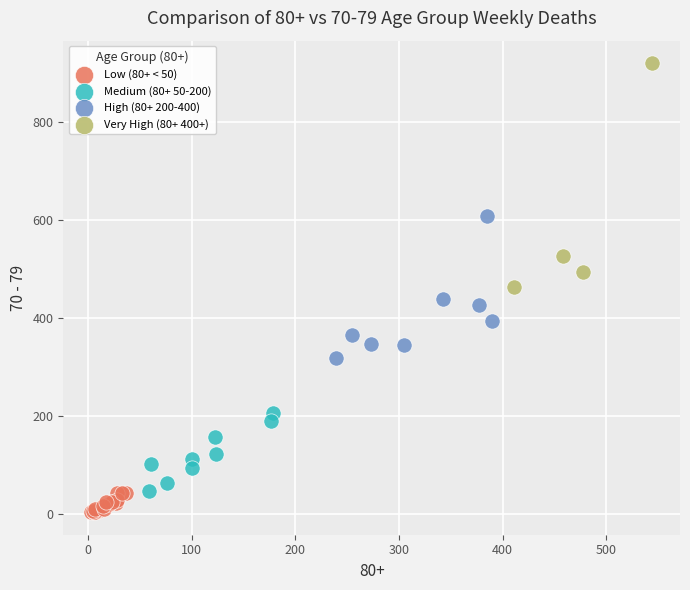

Which series has the widest spread of Y values?

Very High (80+ 400+)